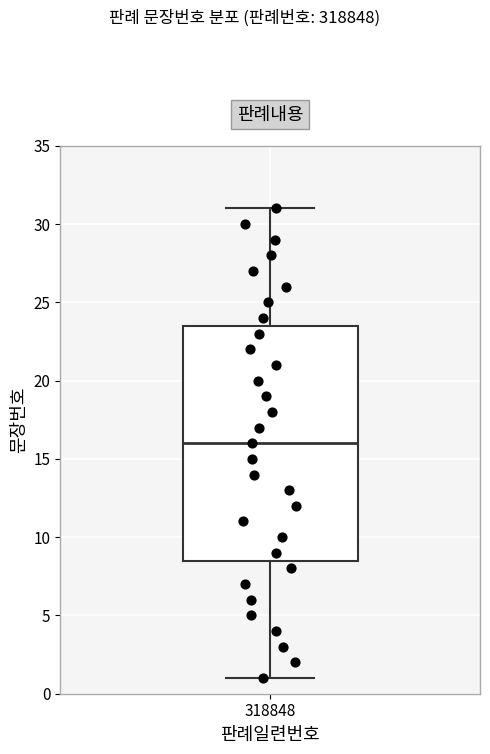

Transcribe this box plot: give where the median line is, the range the box spans, and where the two whiskers end, as read against the y-axis. The values are not printed on the chart, so give them approximately, as read against the axis.

median 16.0, box 8.5 to 23.5, whiskers 1.0 to 31.0